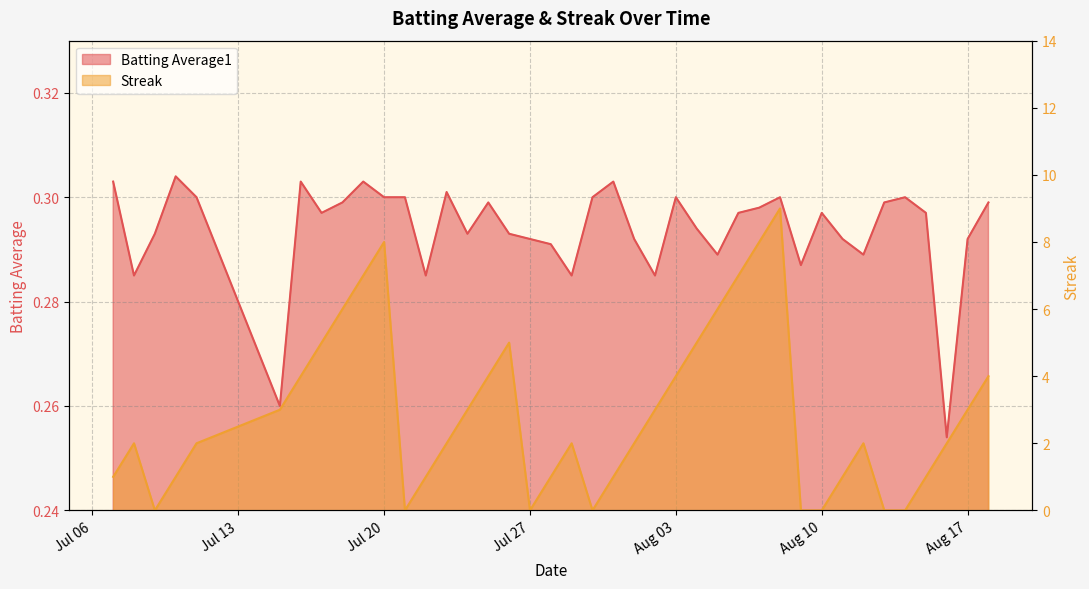

What is the sum of all Streak values?

115.0